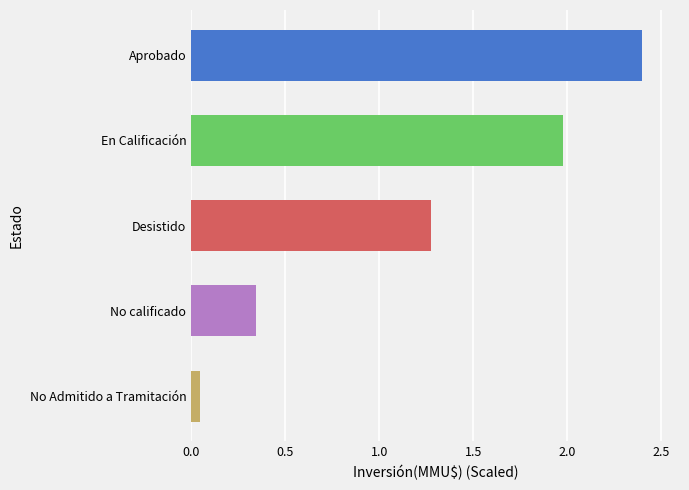

What is the label of the 4th bar from the top?

No calificado